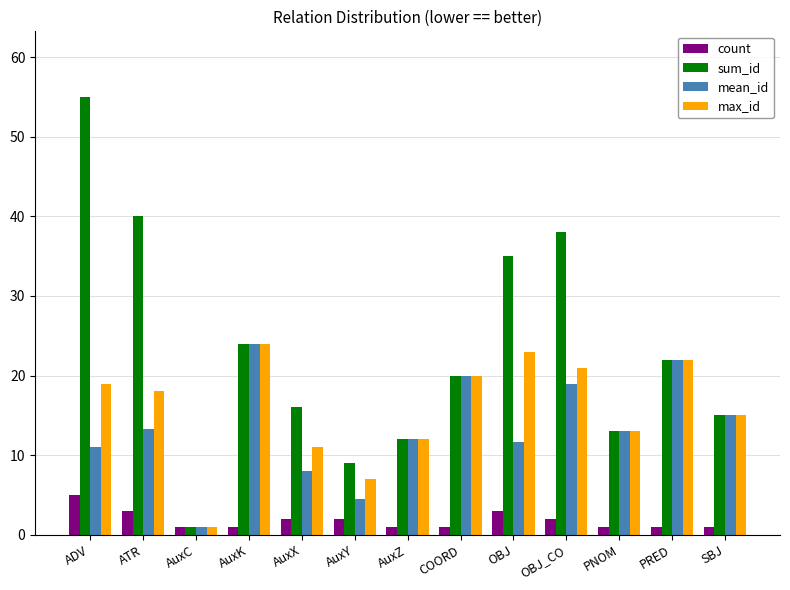

Which series changed the most between AuxX and PNOM?

mean_id